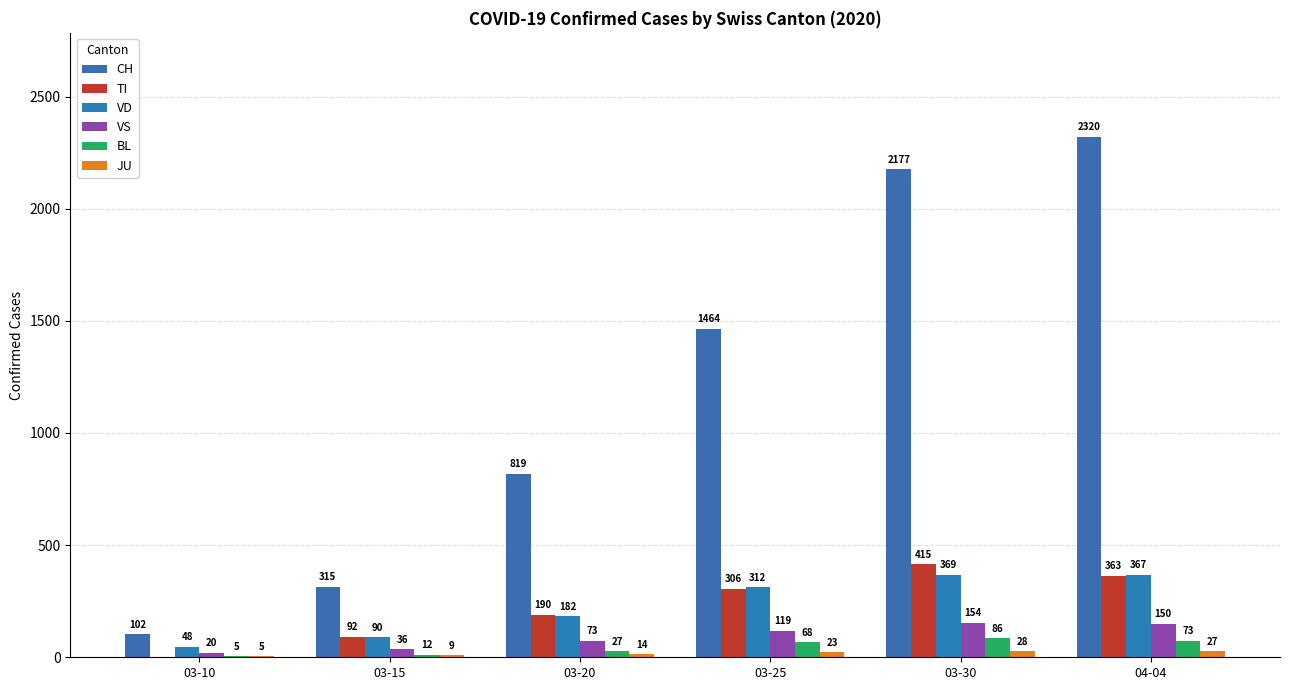

What is the highest value of the CH series?

2320